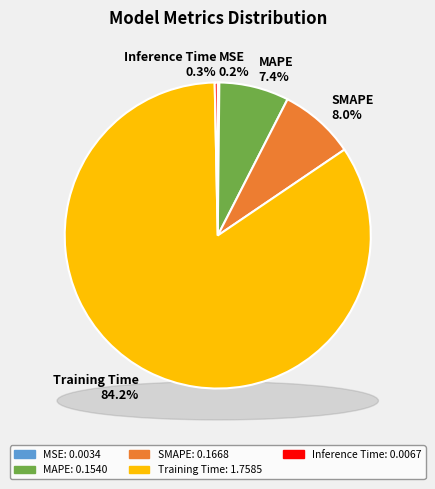

To the nearest percent, what is the combined percentage of SMAPE and Inference Time?

8%